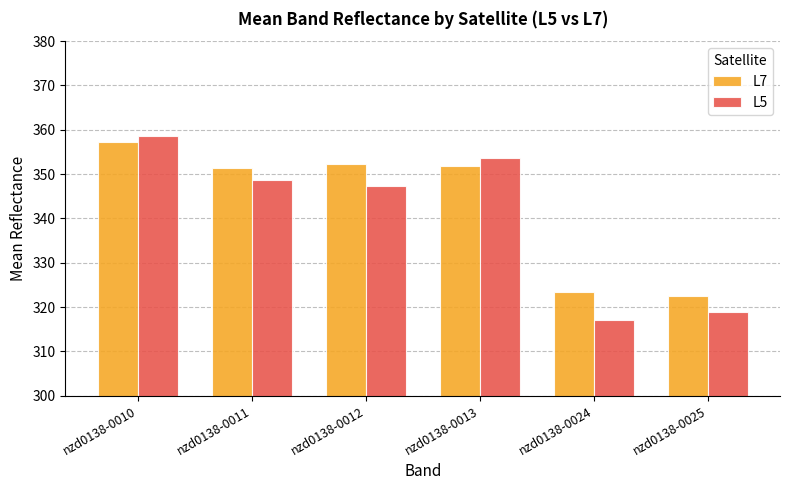

What is the smallest value displayed?

317.0